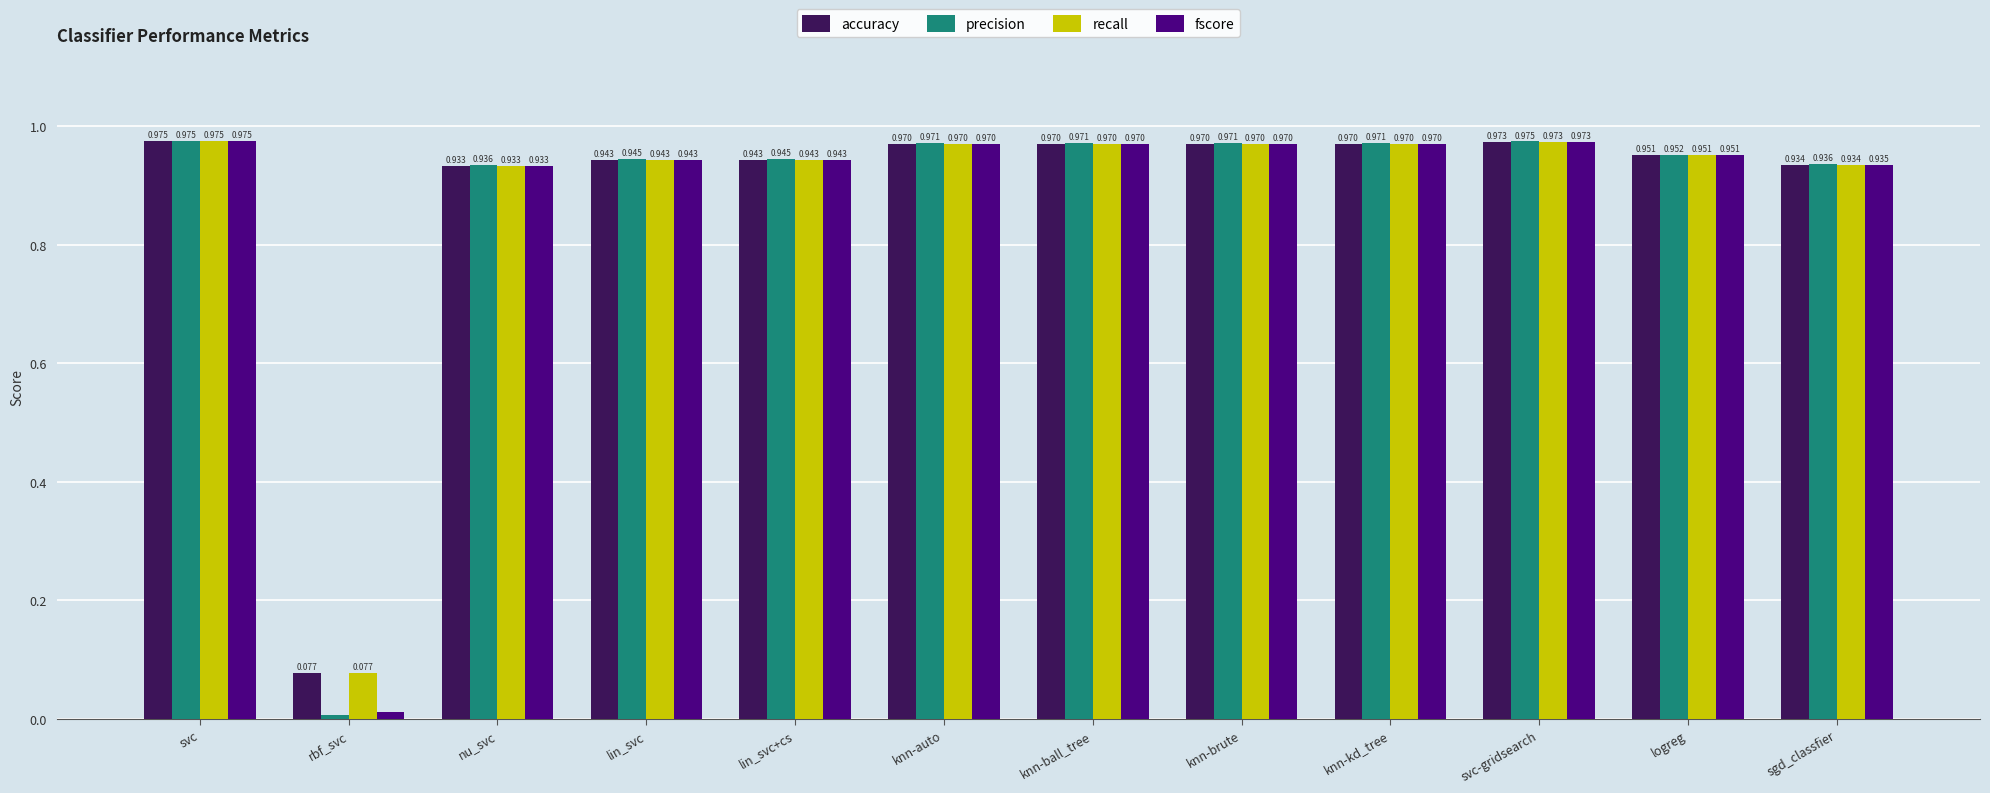

Where is precision nearest to the value 0?

rbf_svc